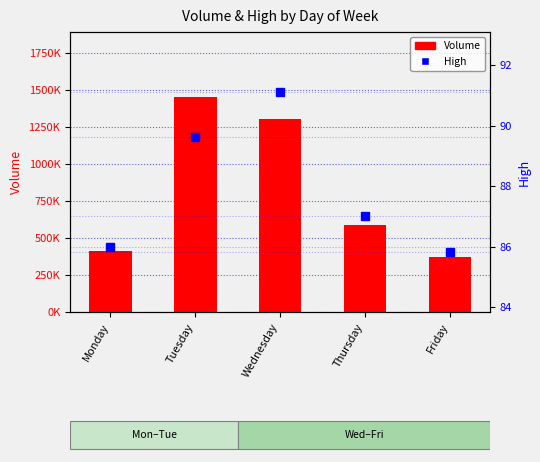

The value of Volume at Wednesday is 1302118.0. True or false?

True